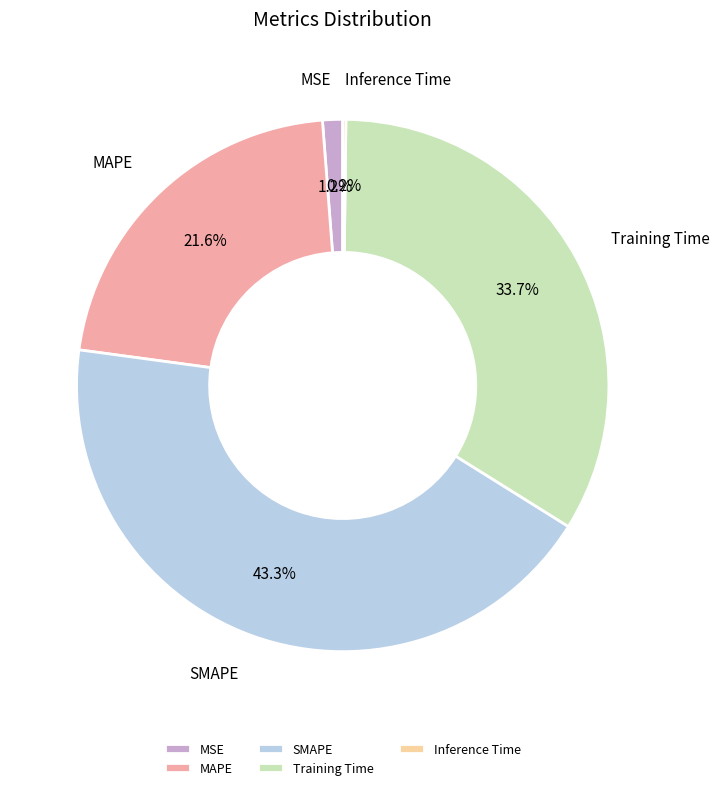

Do MAPE and Training Time together represent more than half of the pie?

Yes